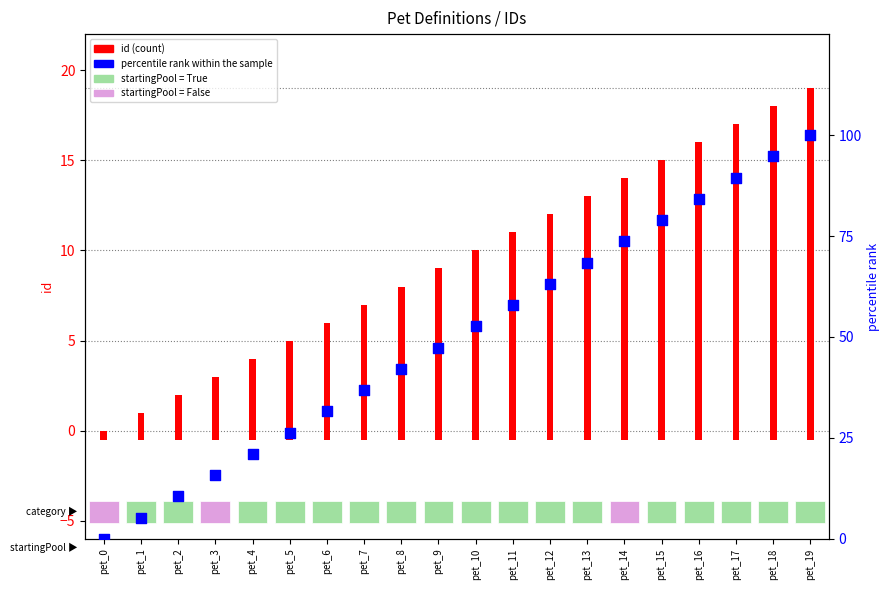

At which category is the sum across all series the highest?

pet_19